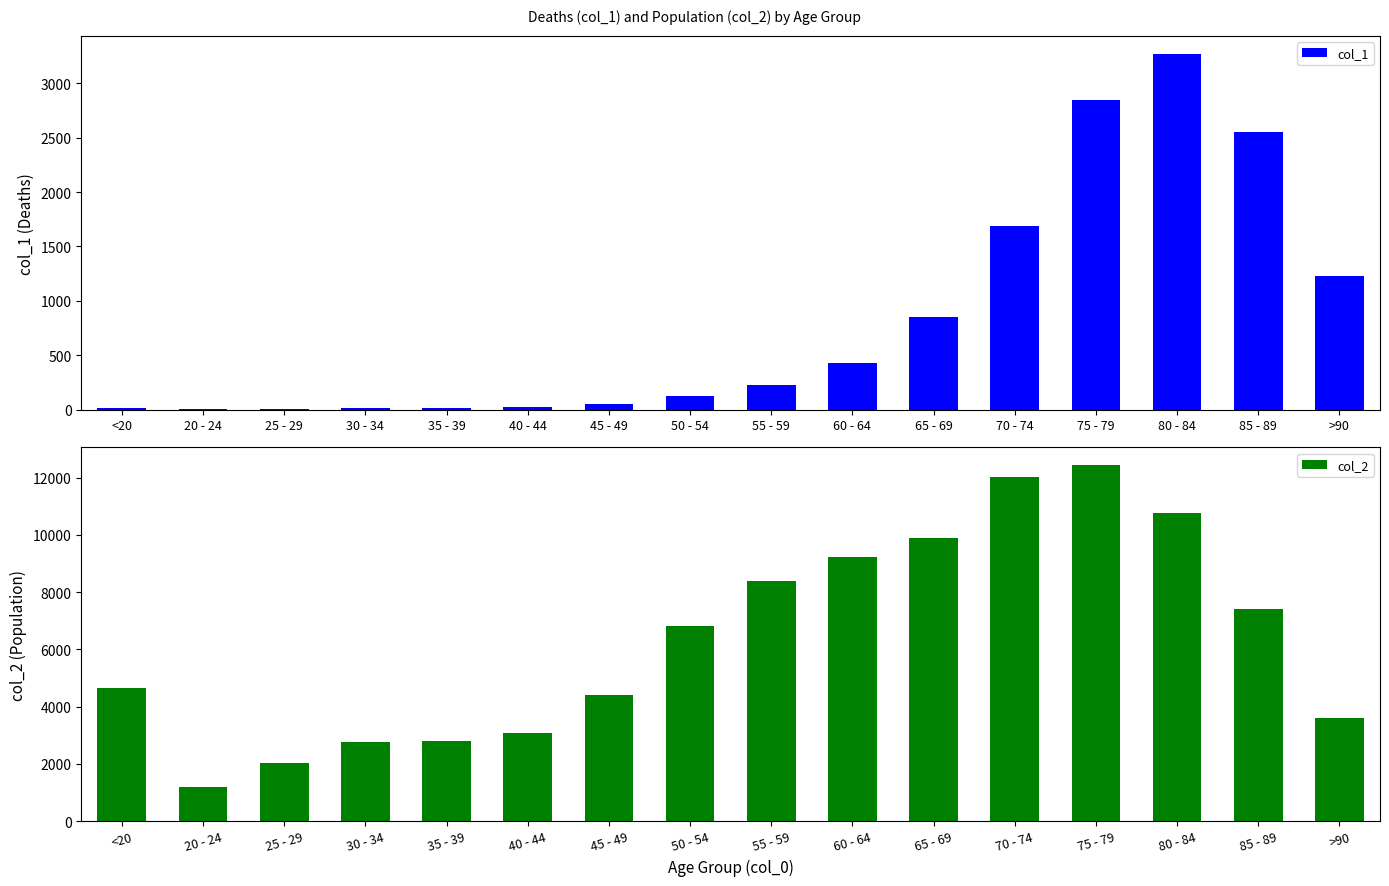

What is the total value across all series at 50 - 54?

6929